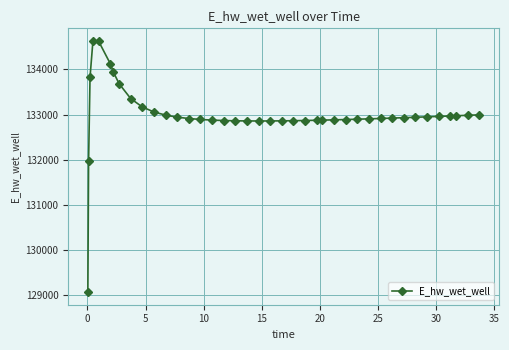

True or false: the data has more than 0 interior local peaks.

True